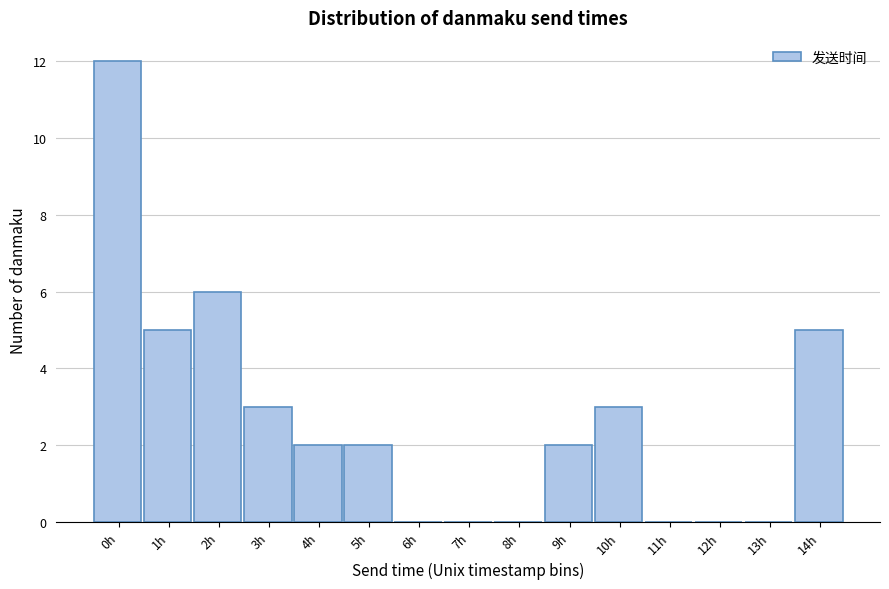

Reading right to left, transcribe all the data shown in this chart.

14h=5	13h=0	12h=0	11h=0	10h=3	9h=2	8h=0	7h=0	6h=0	5h=2	4h=2	3h=3	2h=6	1h=5	0h=12